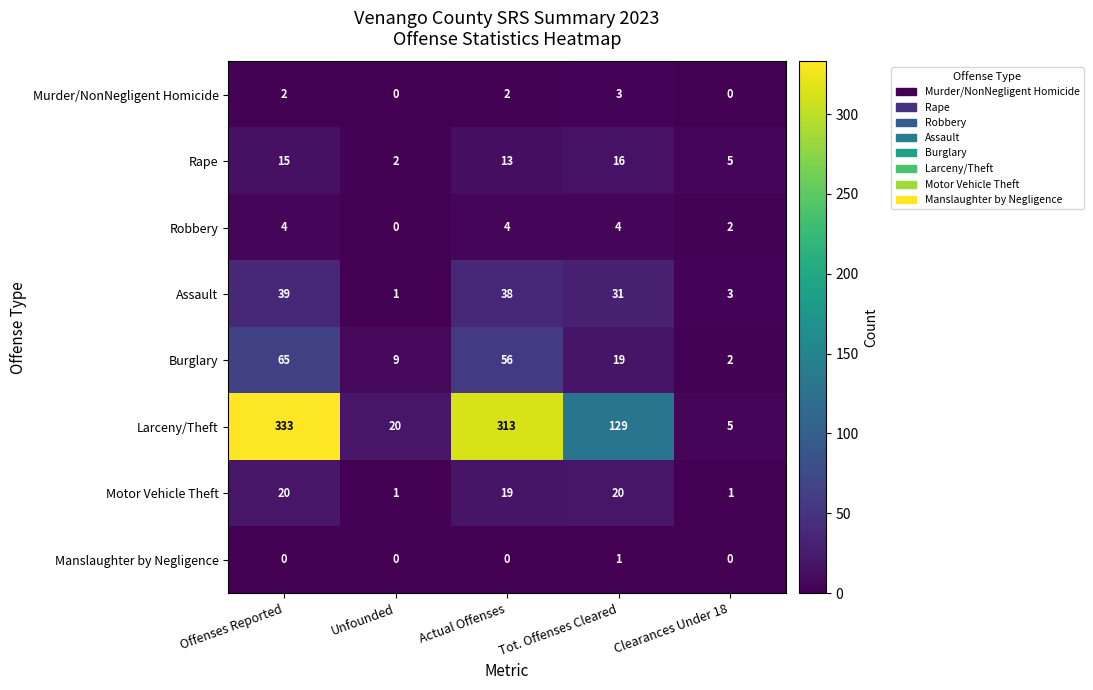

How many series are shown in this chart?

8